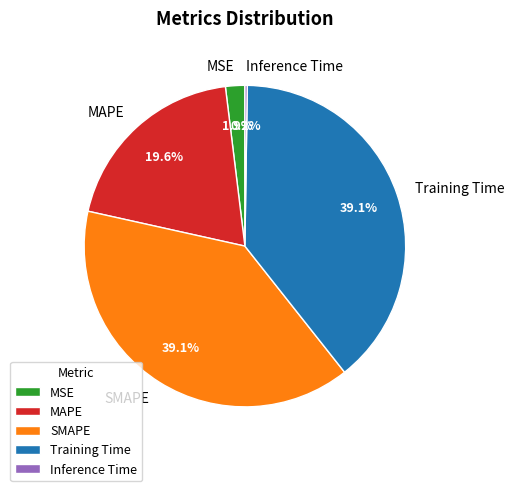

Does MSE account for over 50% of the chart?

No